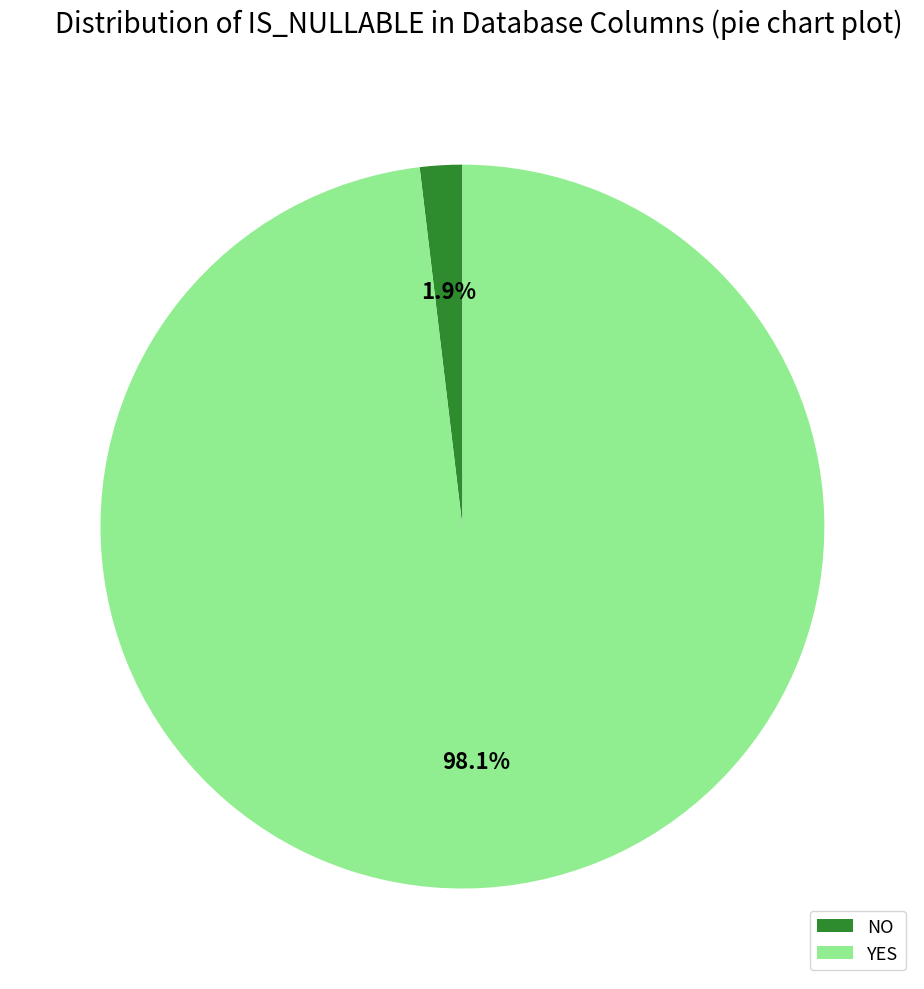

What percentage is NOT represented by YES?

1.9%